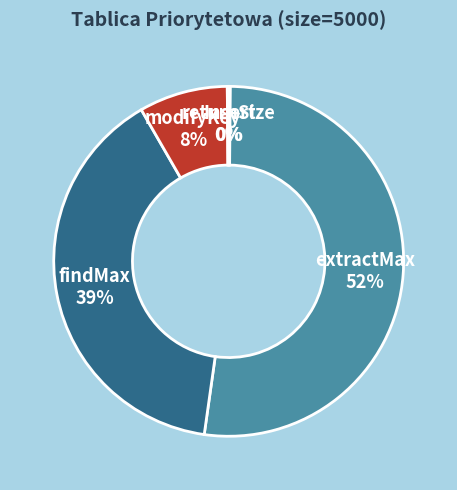

Is it true that extractMax is 59% of the pie?

False